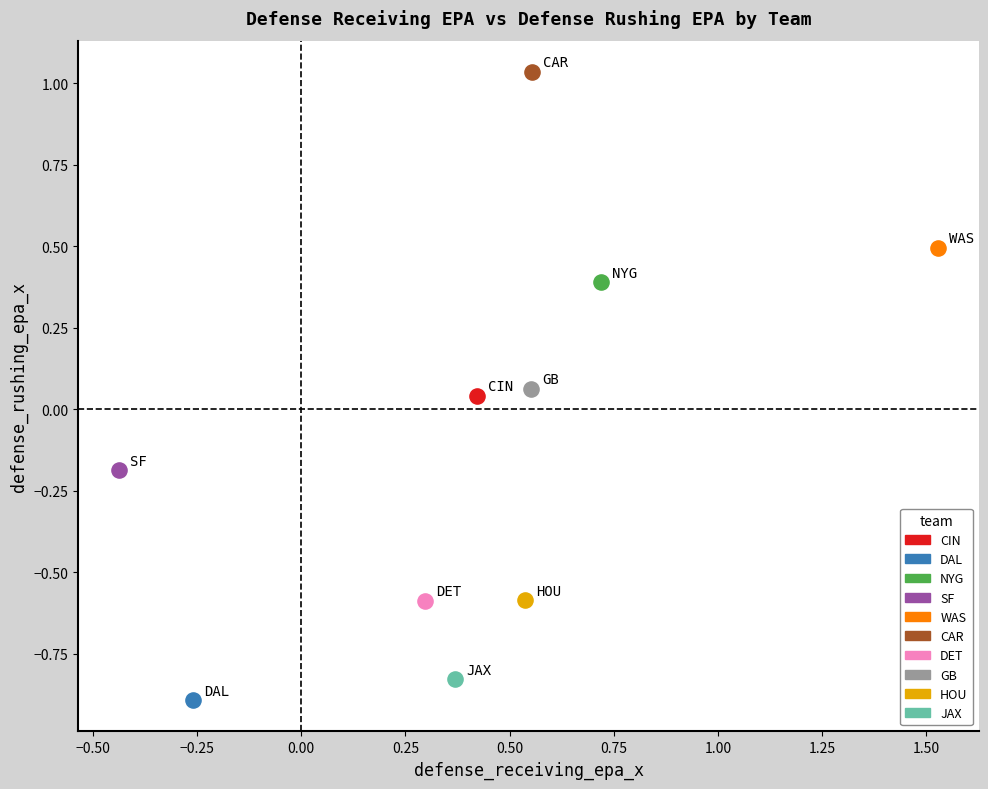

Which series reaches the minimum Y coordinate?

DAL